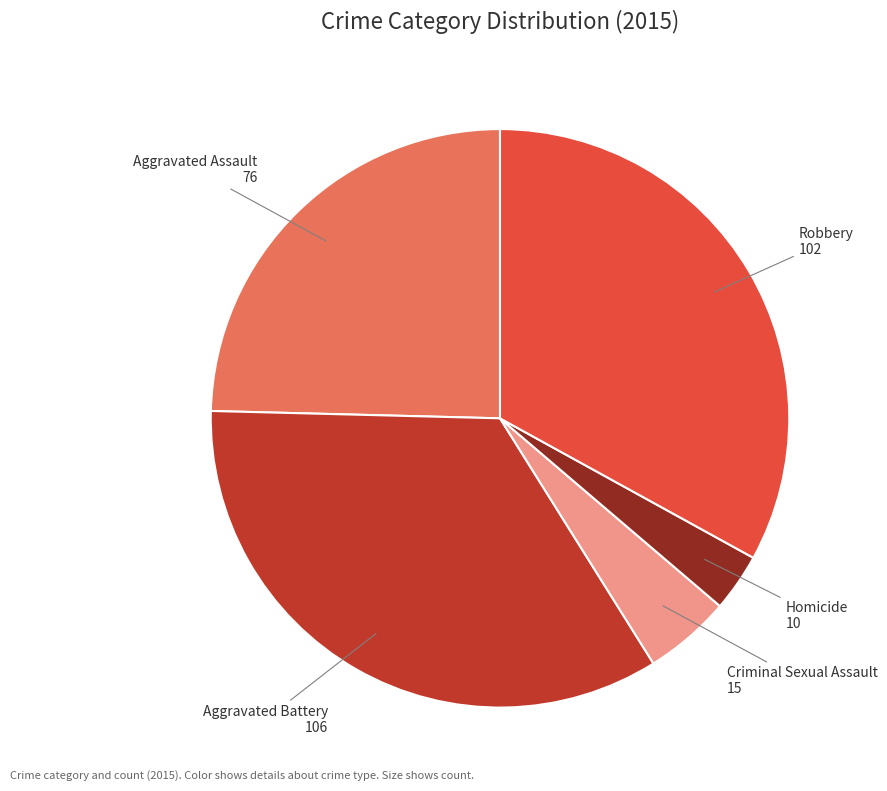

Between Aggravated Battery and Aggravated Assault, which is larger?

Aggravated Battery